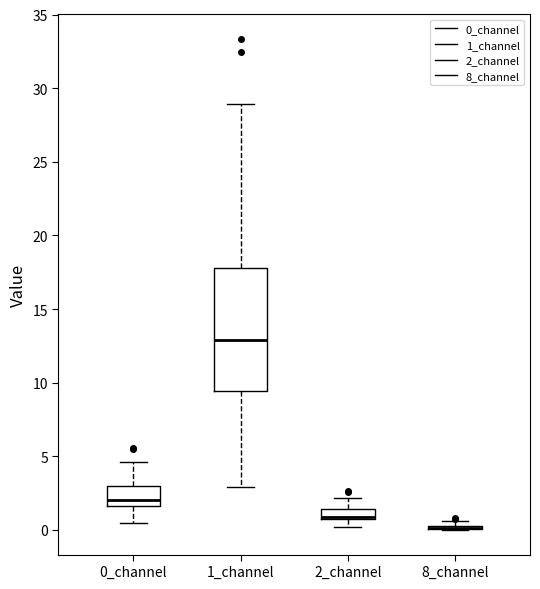

Where is the lower edge of the box for 2_channel on the y-axis? The values are not printed on the chart, so give them approximately, as read against the axis.

0.5